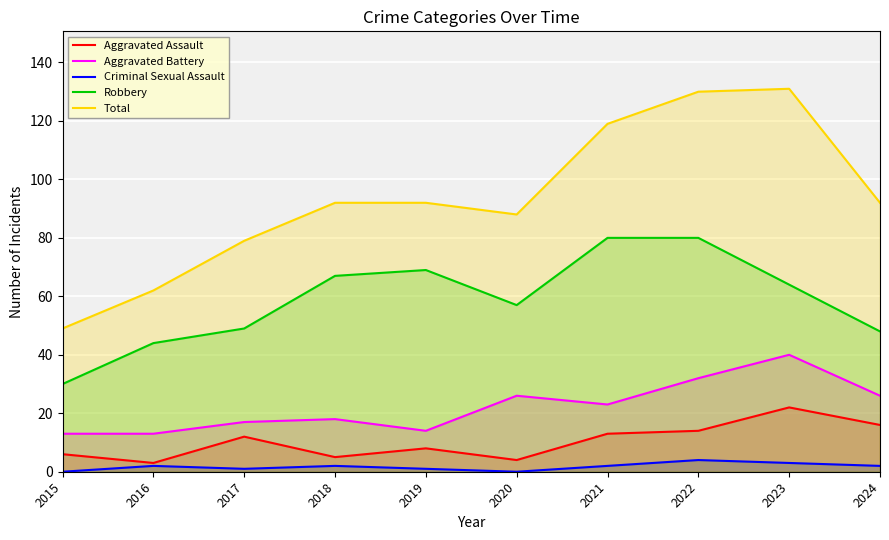

At which category does the chart reach its minimum across all series?

2015